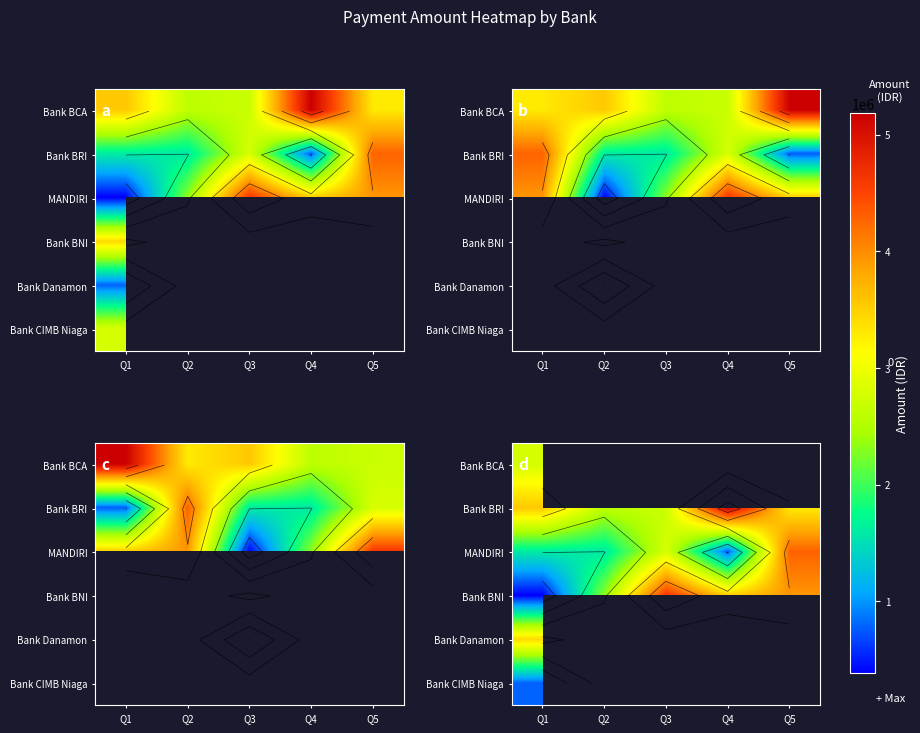

How many data points in Bank BNI are less than 3500000?

2